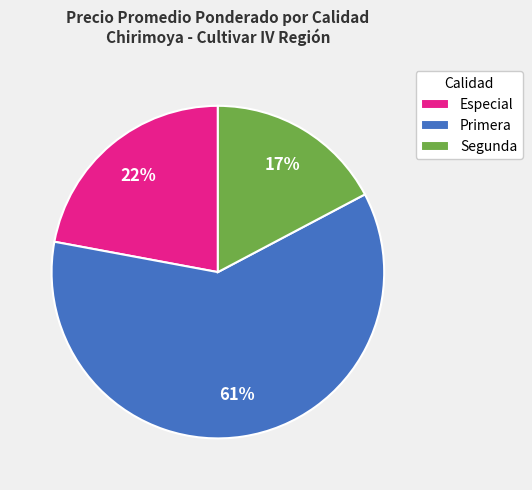

To the nearest percent, what portion does Especial represent?

22%